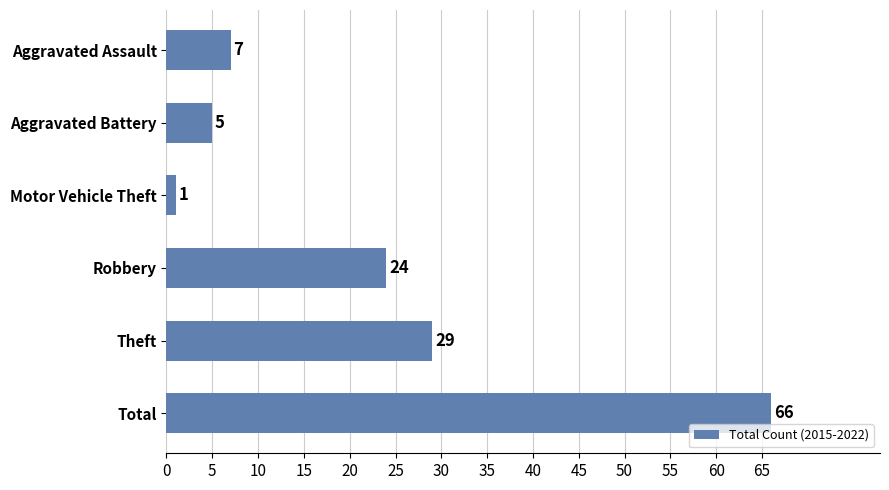

What is the greatest value displayed?

66